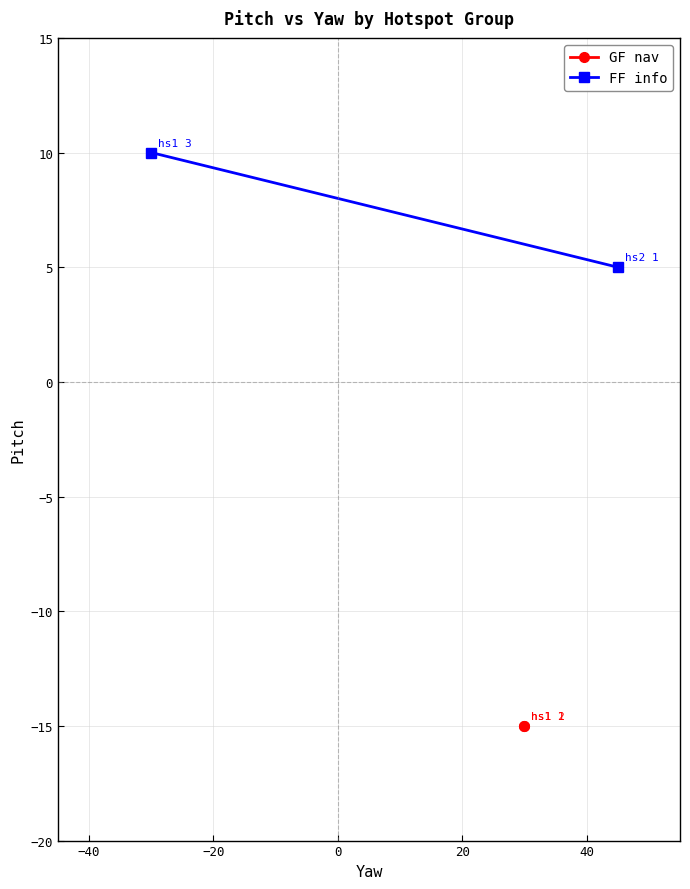

Is this an area chart (filled region under the line)?

No